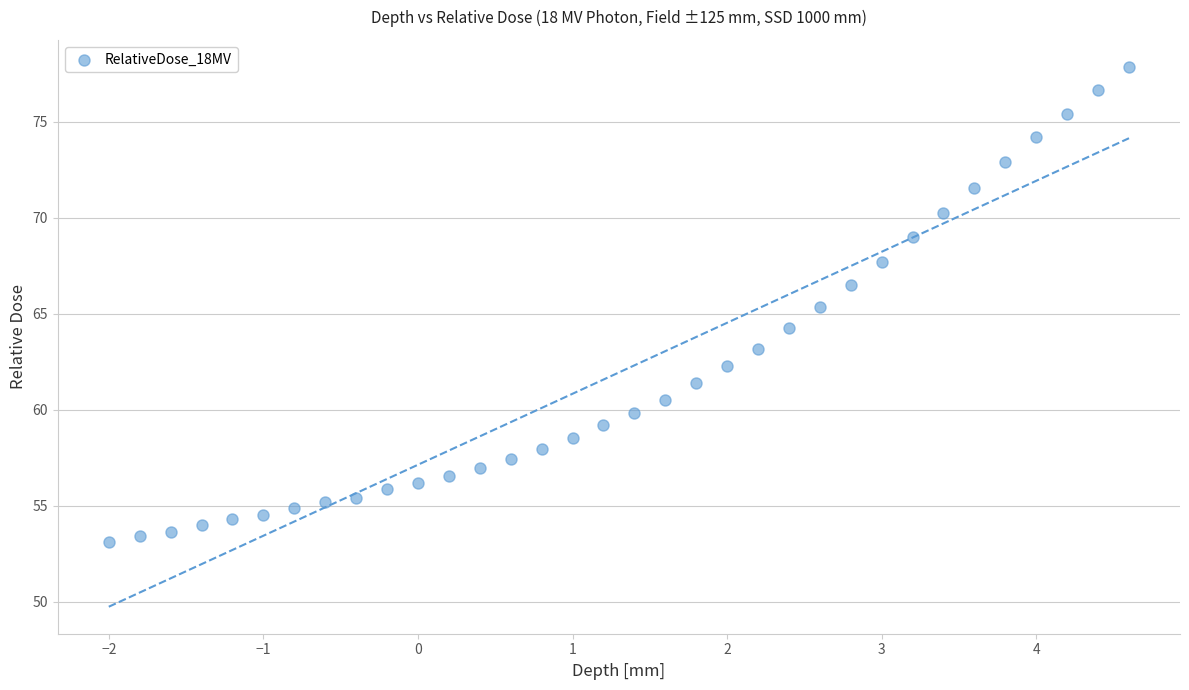

What Y value in the scatter plot is closest to 65?

65.4